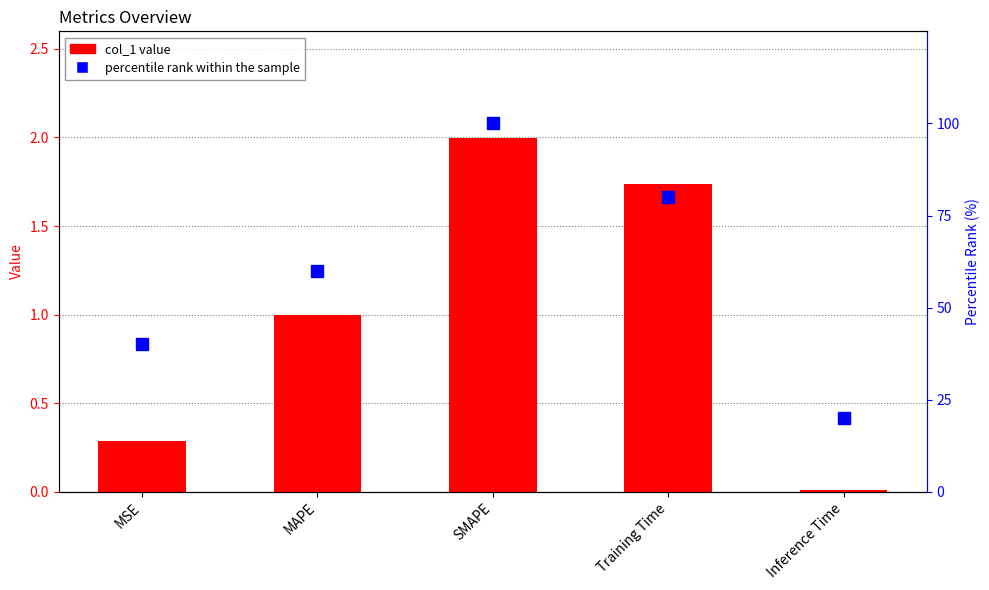

What is the average value of the percentile rank within the sample series?

60.0